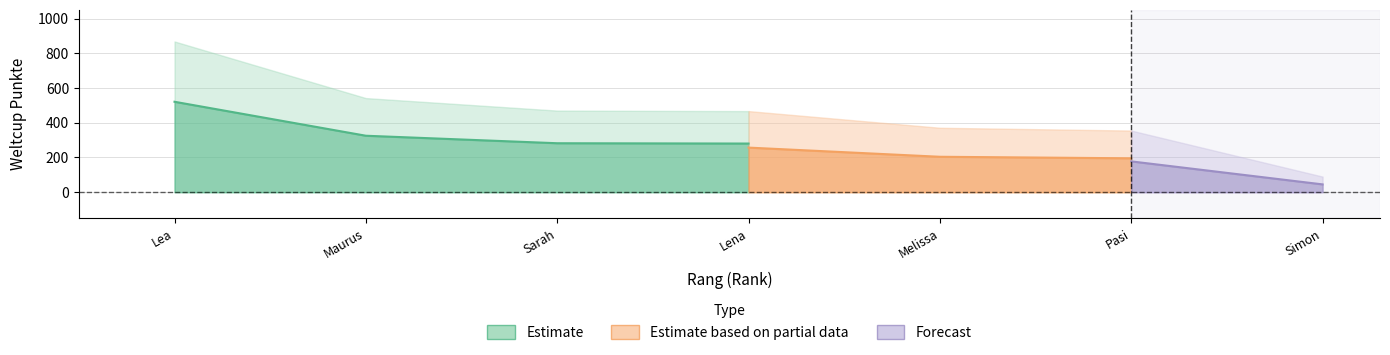

How many lines are shown in the chart?

1